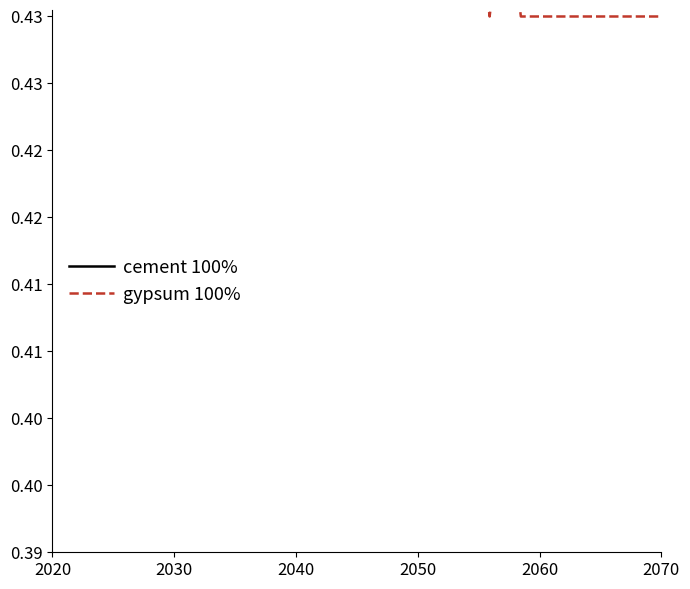

True or false: gypsum 100% and cement 100% intersect in this chart.

False